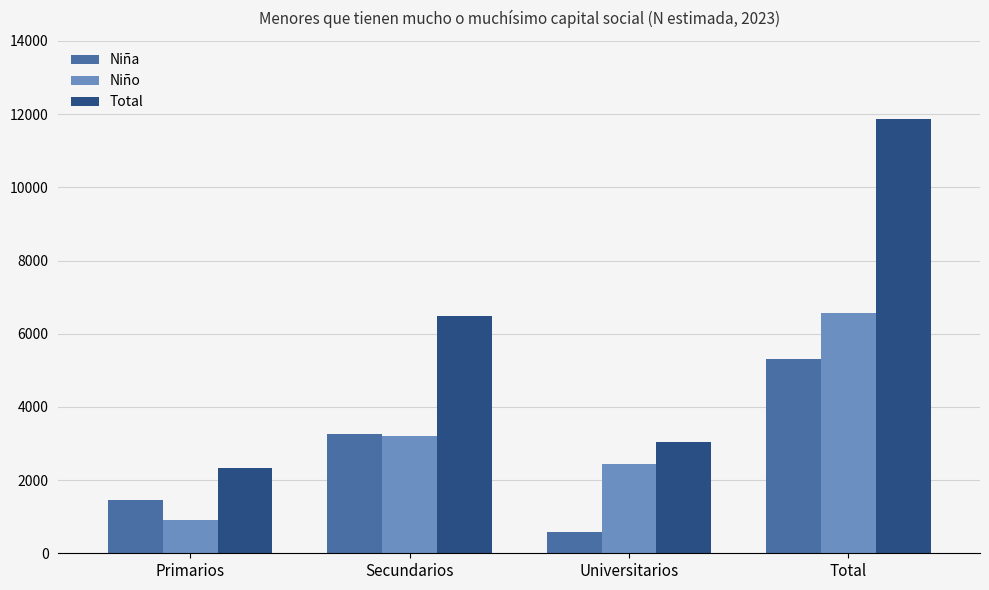

The Niño series shows 3997 at Universitarios. True or false?

False